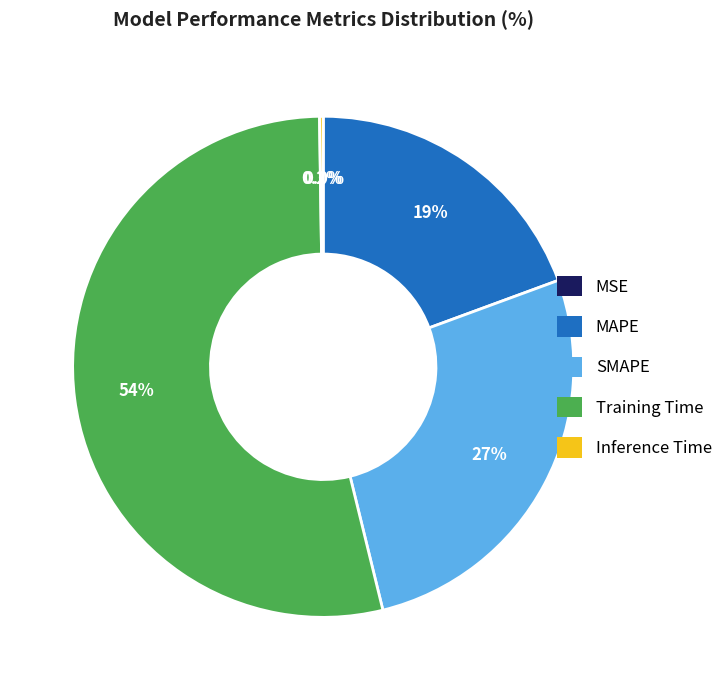

What is the total percentage of SMAPE and Training Time?

80.4%